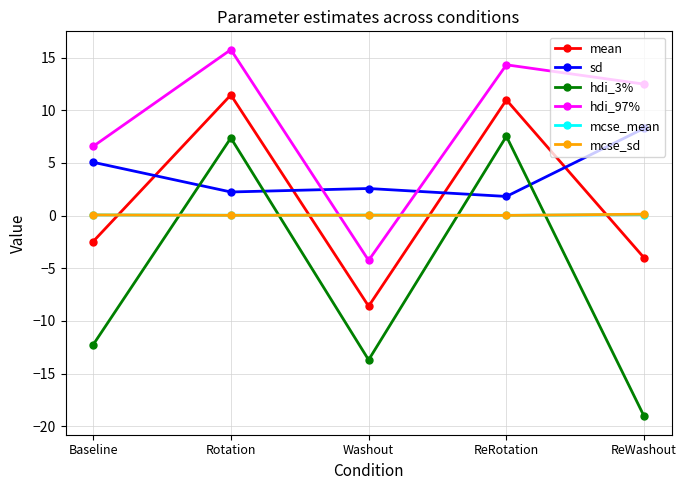

How many lines are shown in the chart?

6